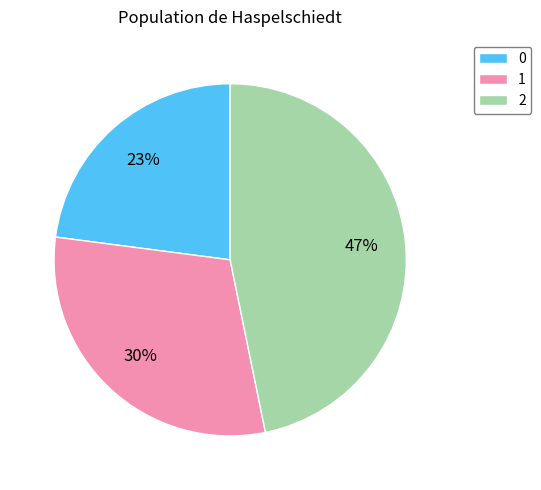

Is it true that 1 is 24% of the pie?

False